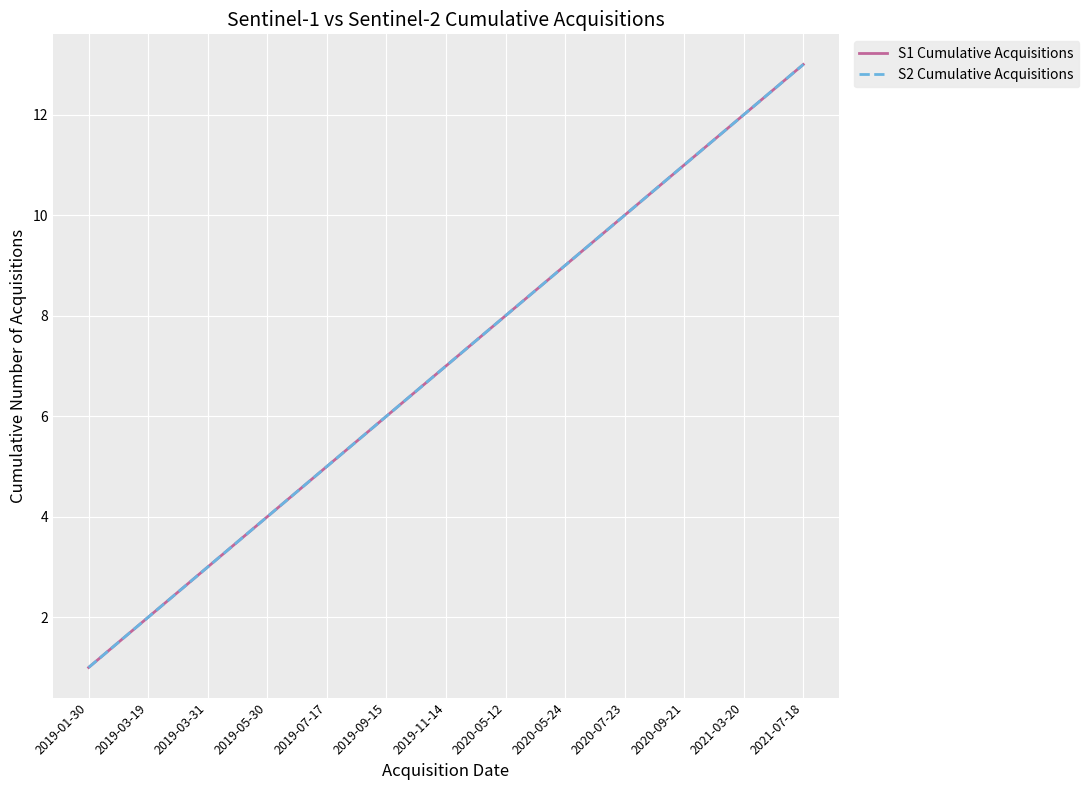

Does the chart display data point markers on the line(s)?

No